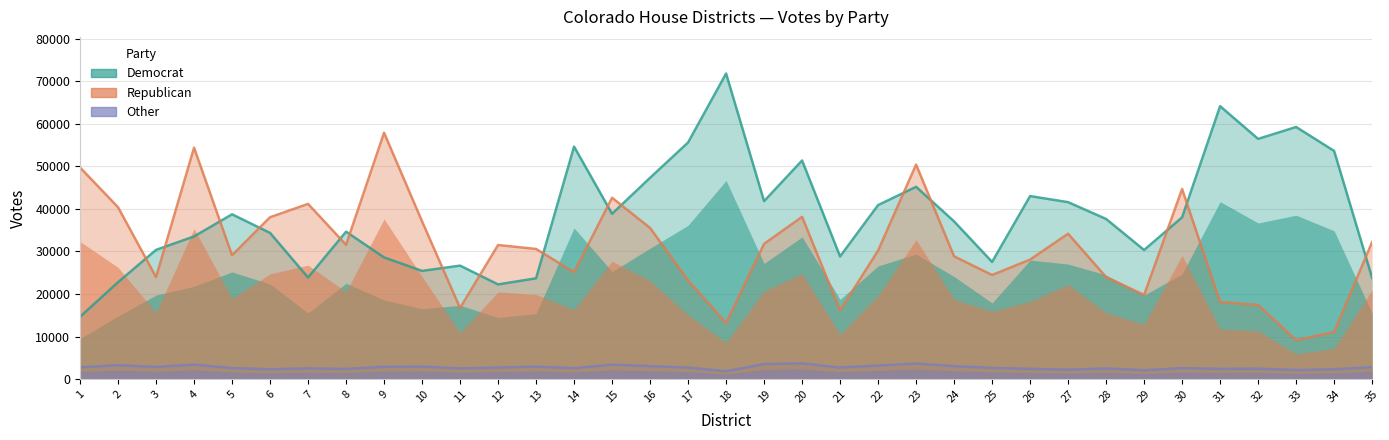

What is the smallest value displayed?

1813